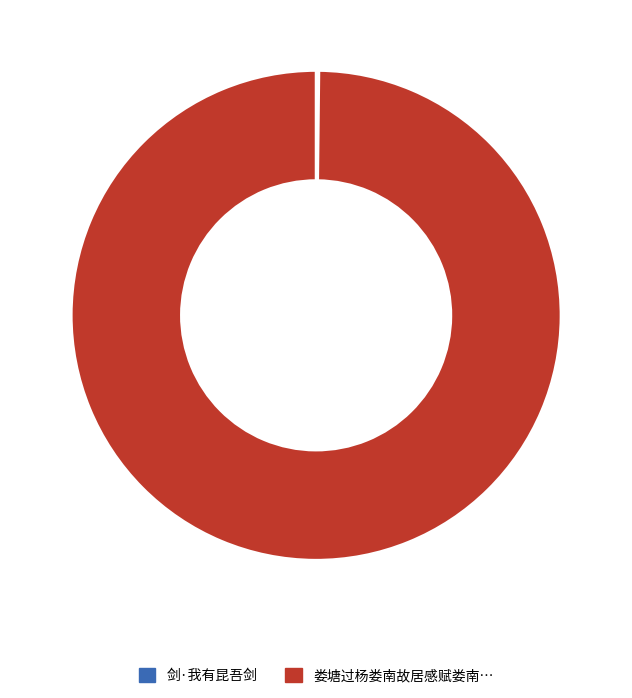

Is there a majority slice in this chart?

Yes